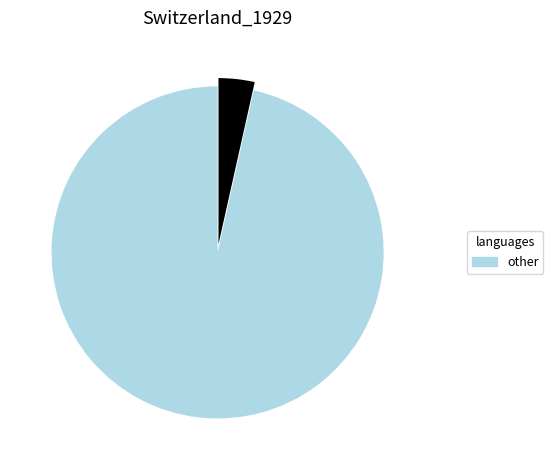

Does any single category account for the majority?

Yes